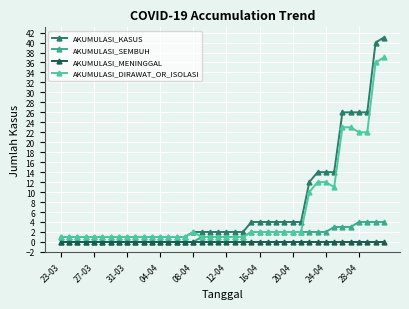

What is the maximum value for AKUMULASI_DIRAWAT_OR_ISOLASI?

37